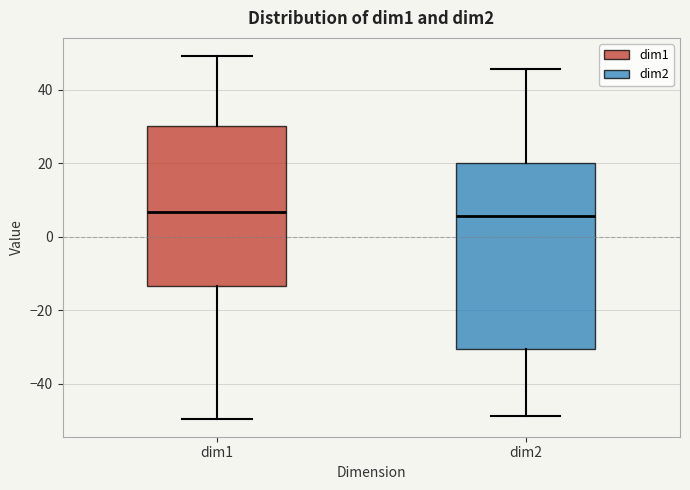

Where is the lower edge of the box for dim2 on the y-axis? The values are not printed on the chart, so give them approximately, as read against the axis.

-30